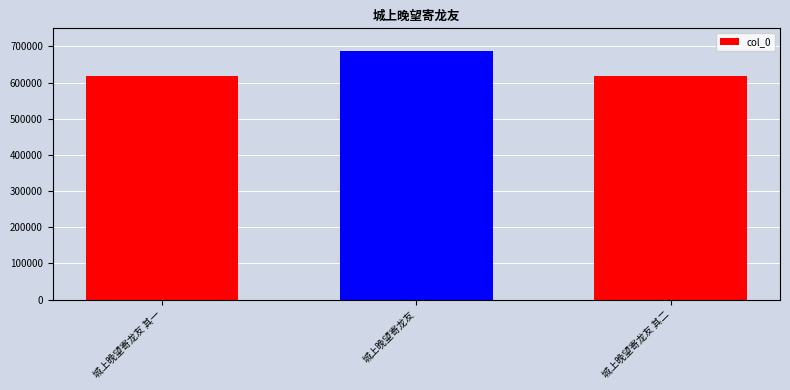

What value does the data have at 城上晚望寄龙友 其二?

619556